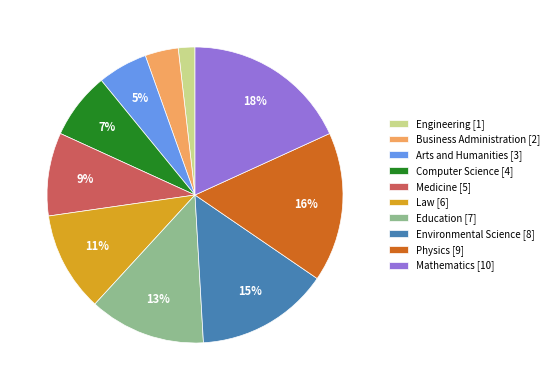

Does Education represent more than half of the total?

No